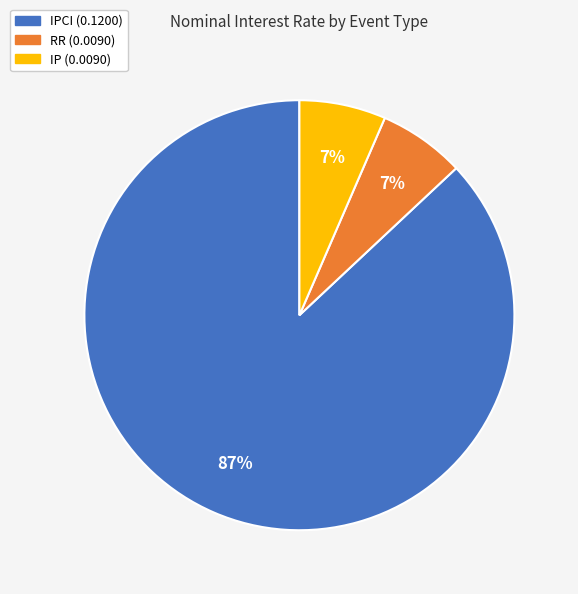

Does any single category account for the majority?

Yes